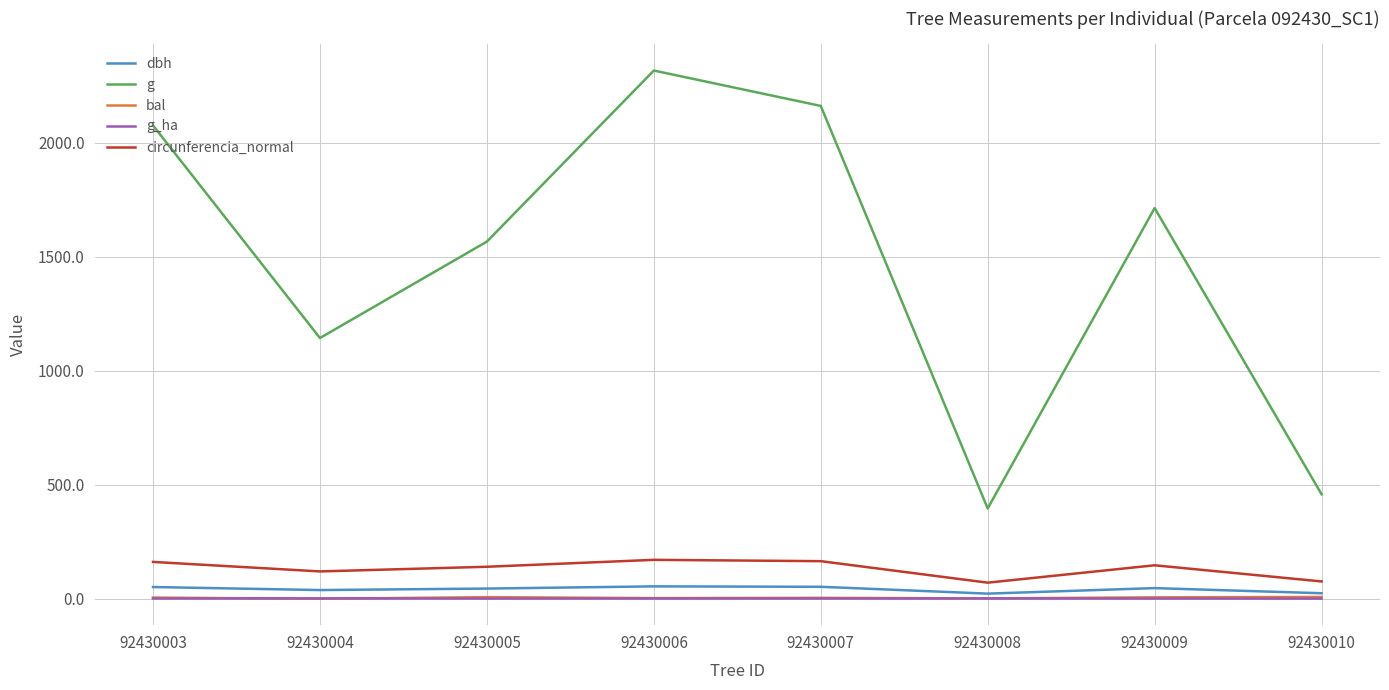

At which label does bal first exceed 5?

92430003